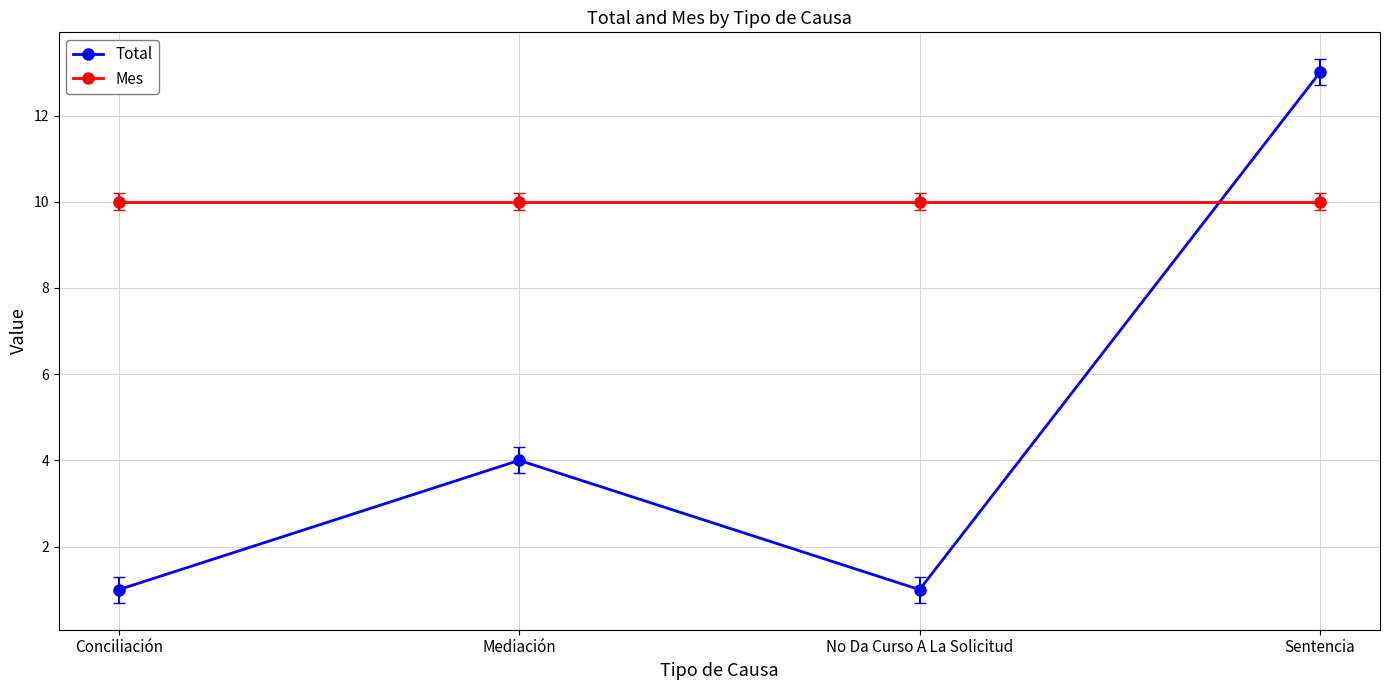

List the series in order of their overall mean, lowest first.

Total, Mes